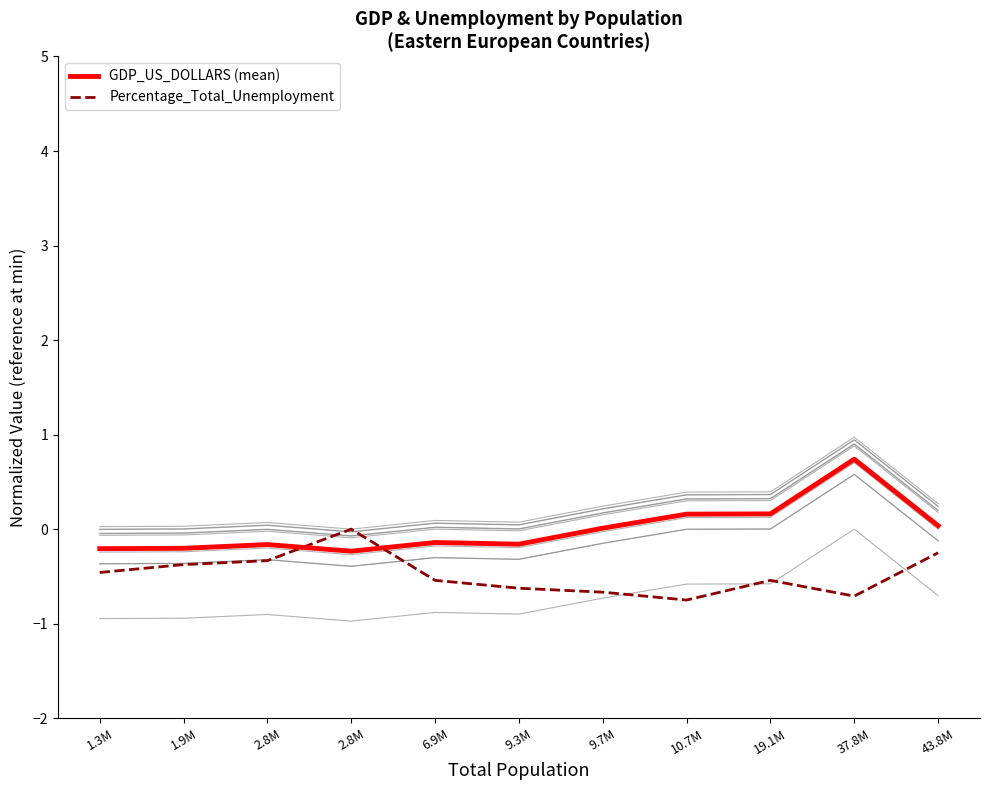

What is the spread (max minus min) of values at 2.8M?

0.2